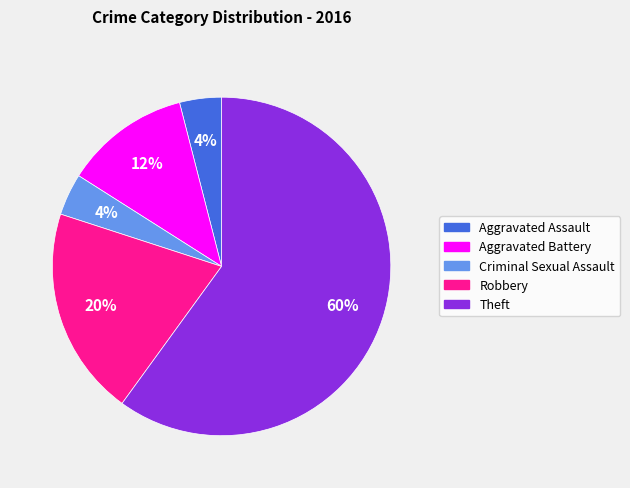

Does Robbery represent more than half of the total?

No